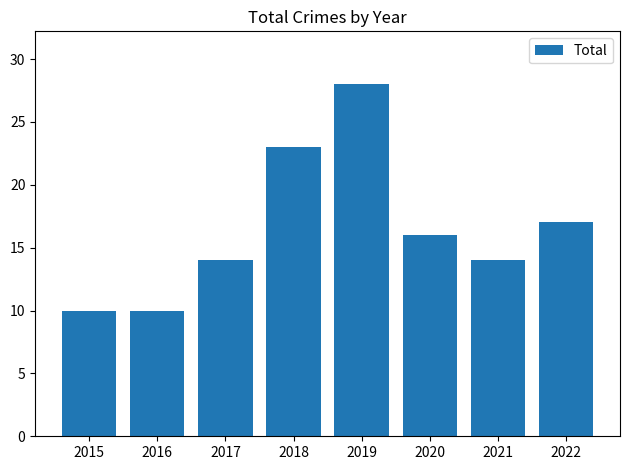

What is the value of the 3rd bar from the left?

14